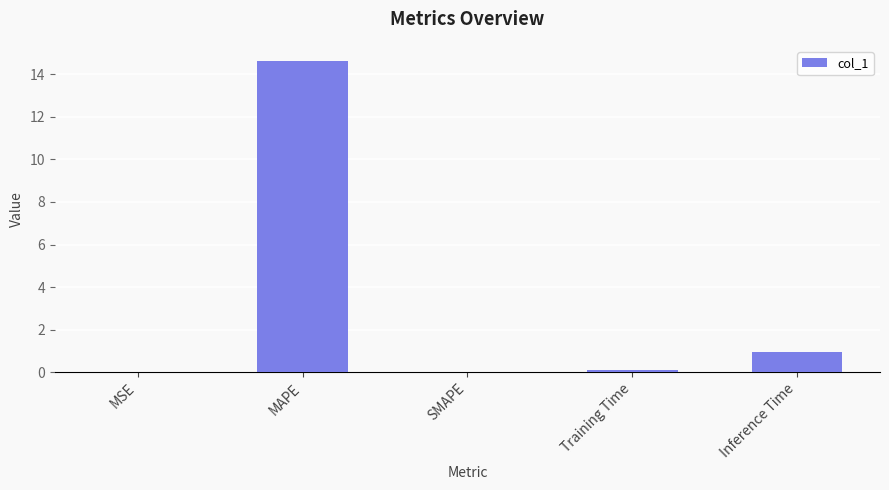

Which category has the highest value across all series?

MAPE